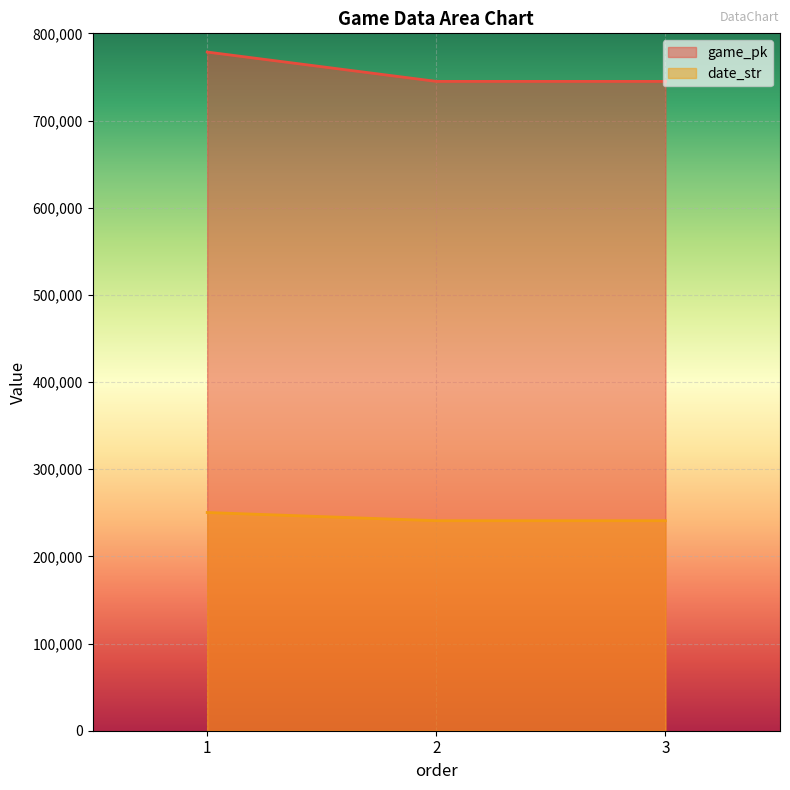

What is the smallest value displayed?

240924